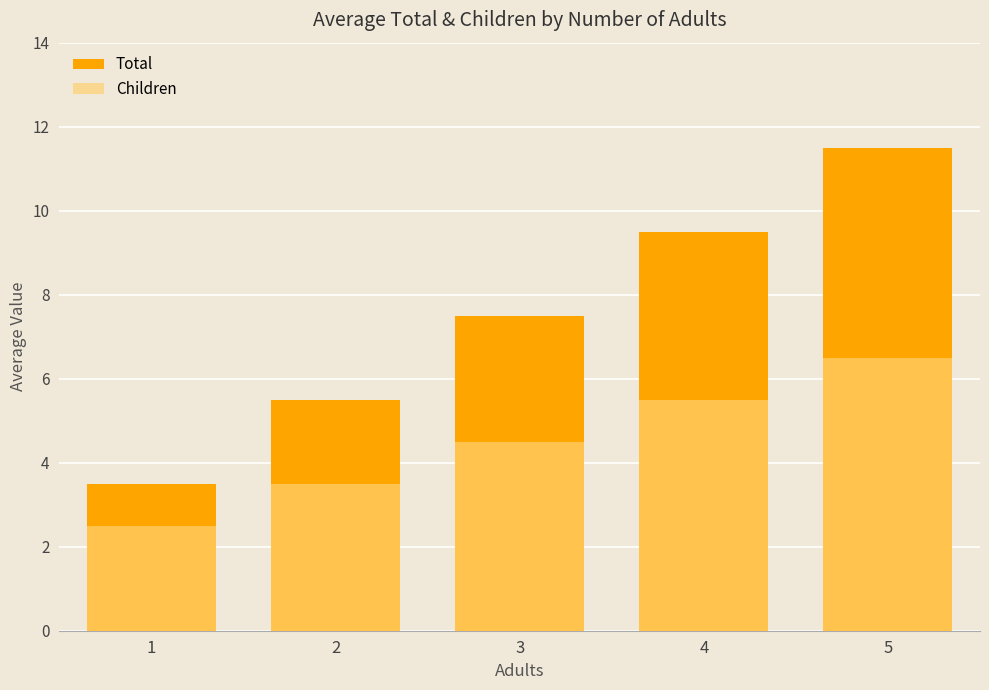

Is the value of Total at 1 greater than the value of Children at 1?

Yes